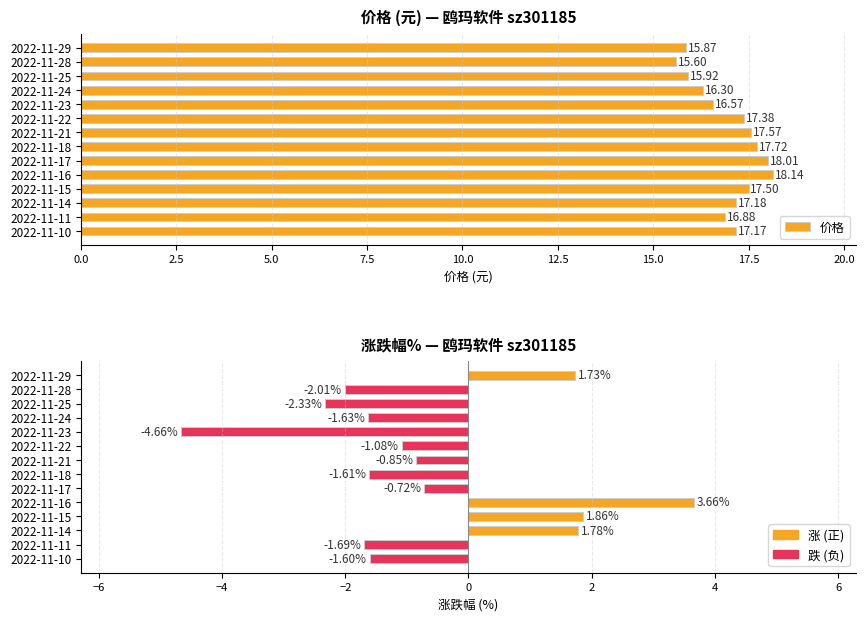

Reading right to left, list all the values displayed in this chart.

价格: 17.2	16.9	17.2	17.5	18.1	18.0	17.7	17.6	17.4	16.6	16.3	15.9	15.6	15.9
涨跌幅%: -1.6	-1.7	1.8	1.9	3.7	-0.7	-1.6	-0.8	-1.1	-4.7	-1.6	-2.3	-2.0	1.7